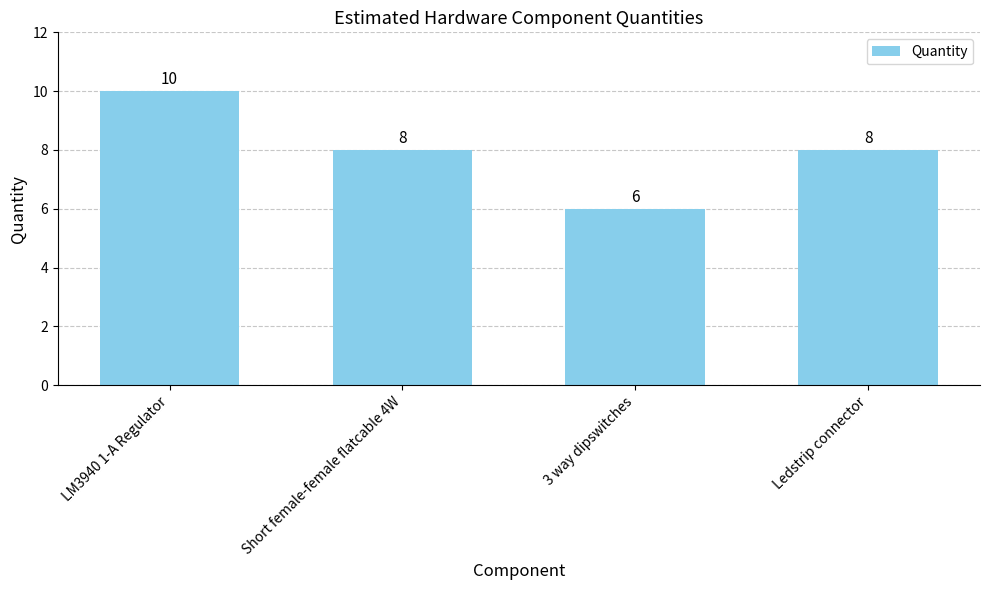

How many data points are less than 8?

1